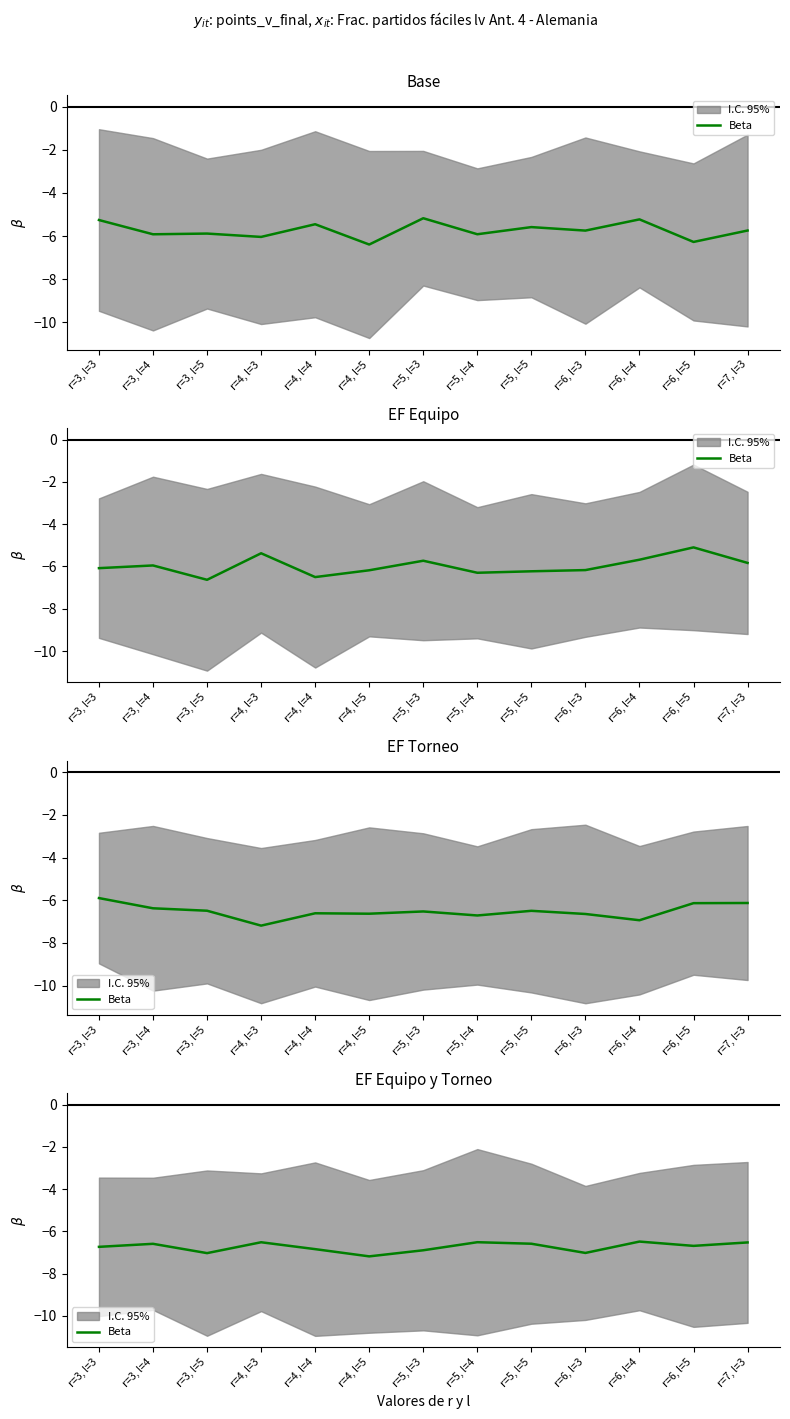

Reading left to right, transcribe all the data shown in this chart.

r=3, l=3=-6.7	r=3, l=4=-6.6	r=3, l=5=-7.0	r=4, l=3=-6.5	r=4, l=4=-6.8	r=4, l=5=-7.2	r=5, l=3=-6.9	r=5, l=4=-6.5	r=5, l=5=-6.6	r=6, l=3=-7.0	r=6, l=4=-6.5	r=6, l=5=-6.7	r=7, l=3=-6.5